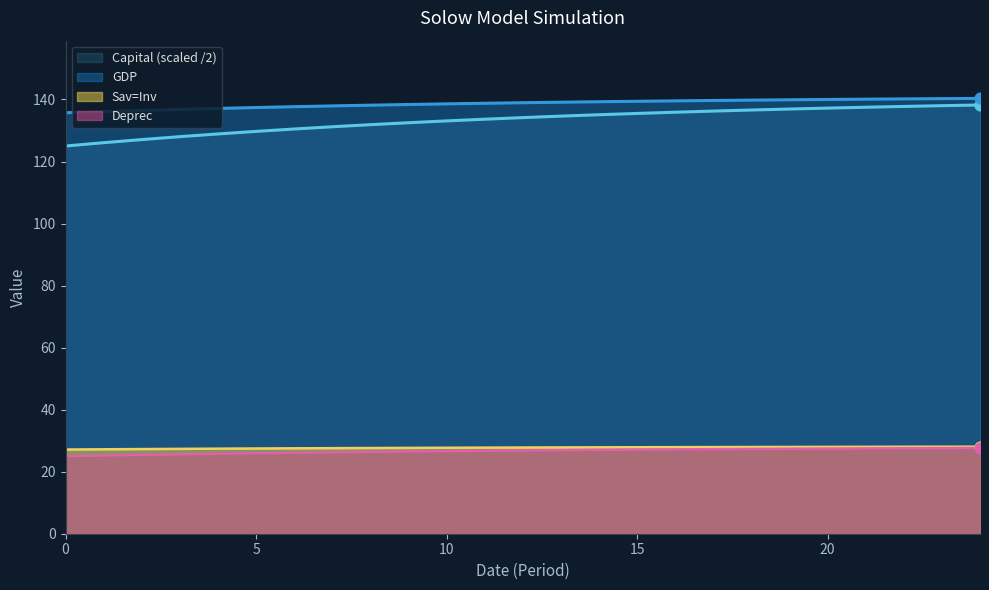

Which series reaches the maximum Y coordinate?

GDP